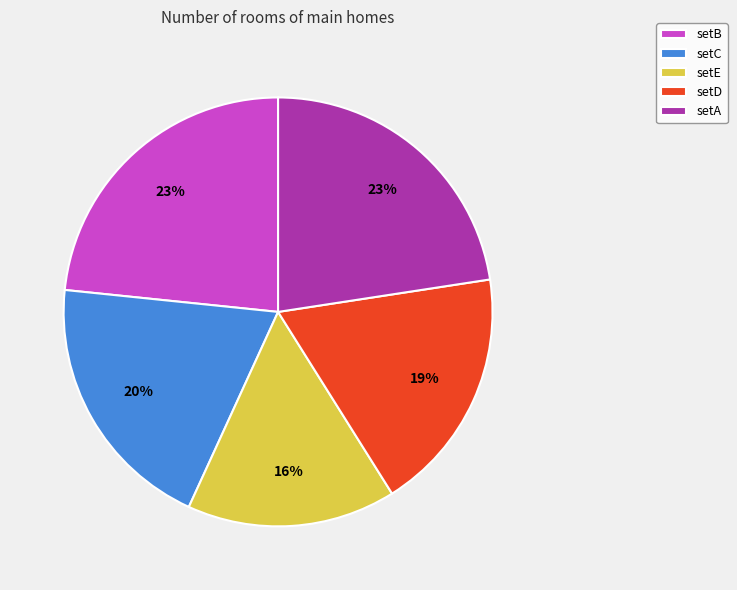

Does setA account for over 50% of the chart?

No